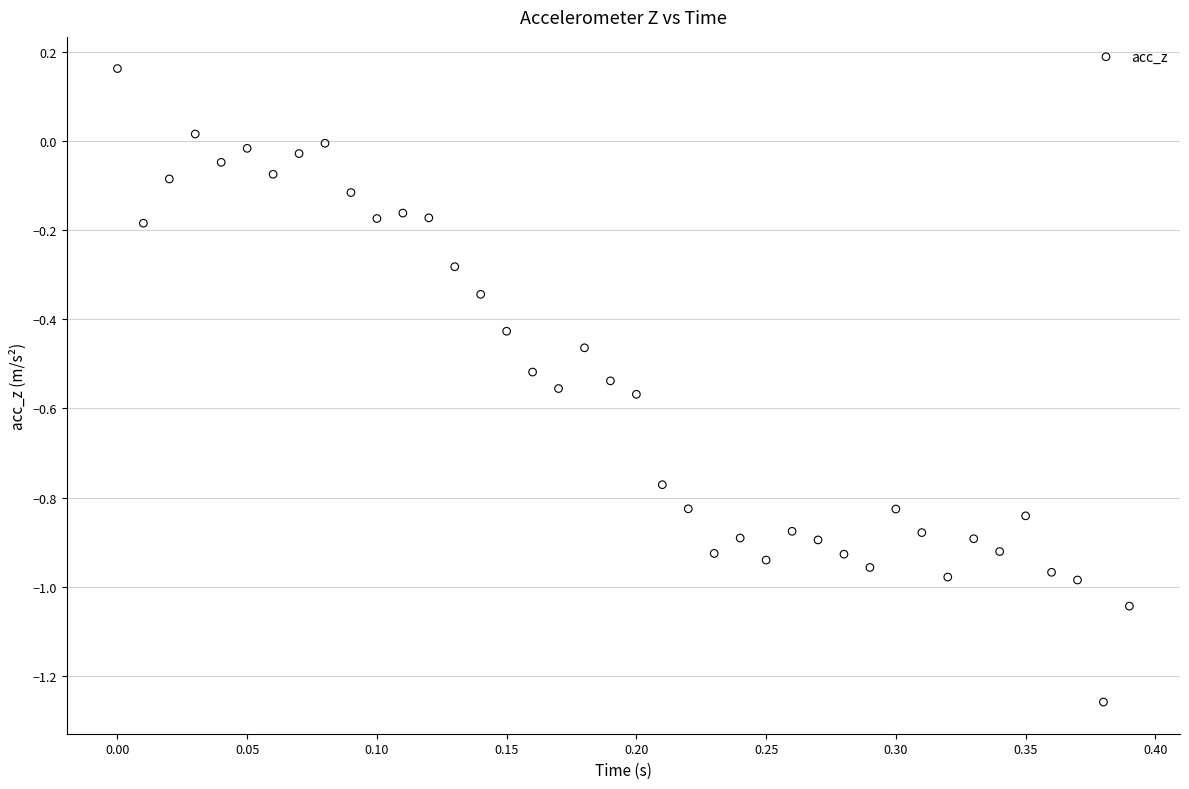

What is the range of X values (max minus min)?

0.4